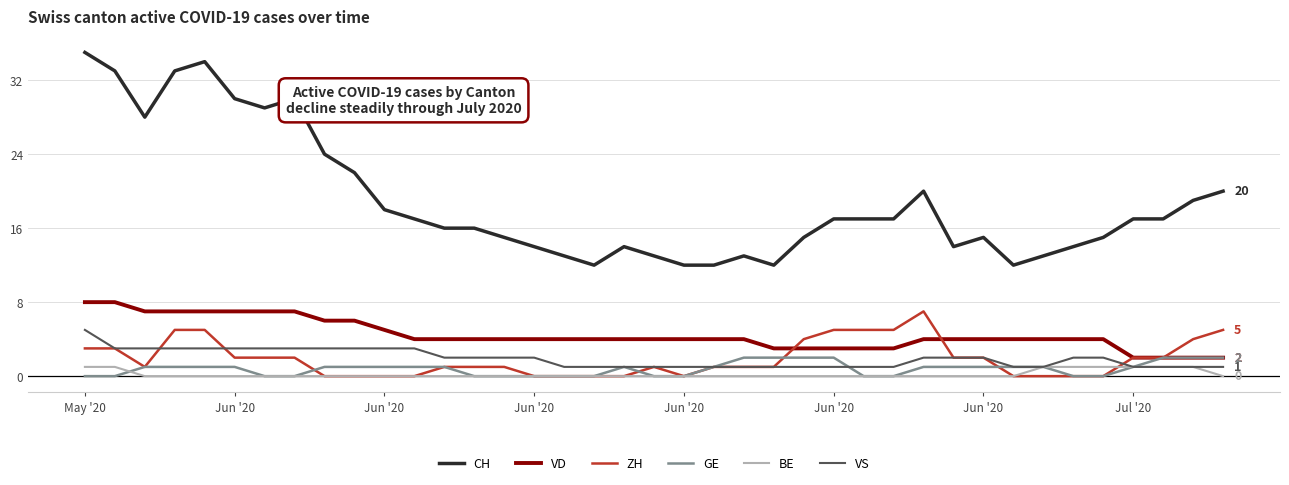

Which series has the widest spread of values?

CH